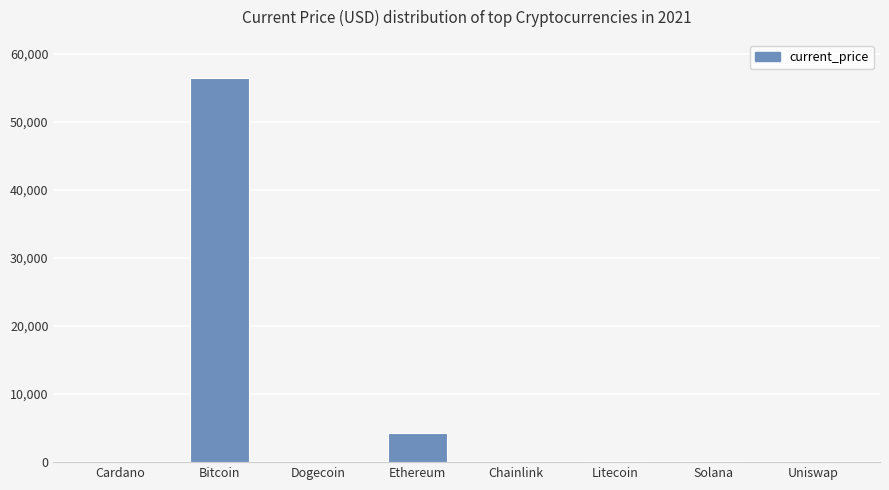

Which category has the highest value across all series?

Bitcoin